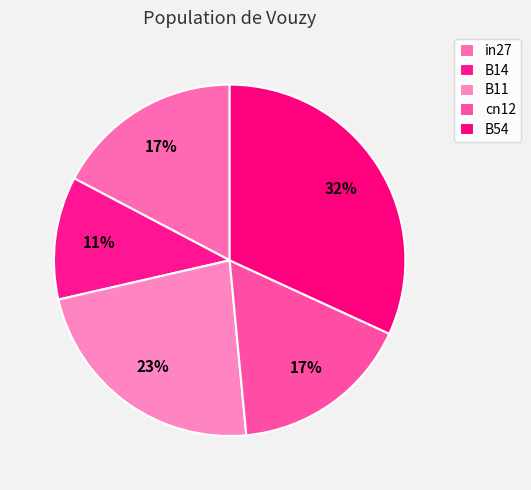

To the nearest percent, what percentage of the pie is B54?

32%